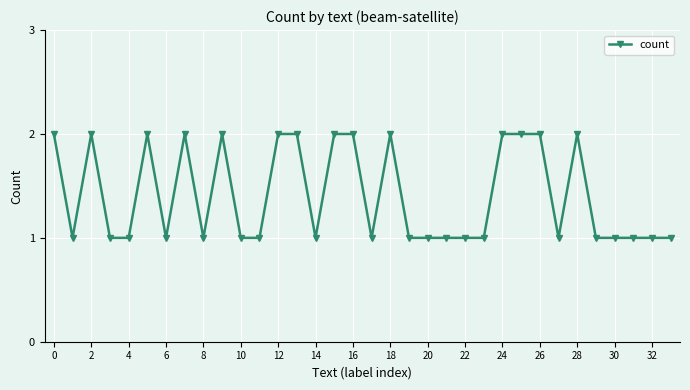

True or false: the data has more than 0 interior local peaks.

True